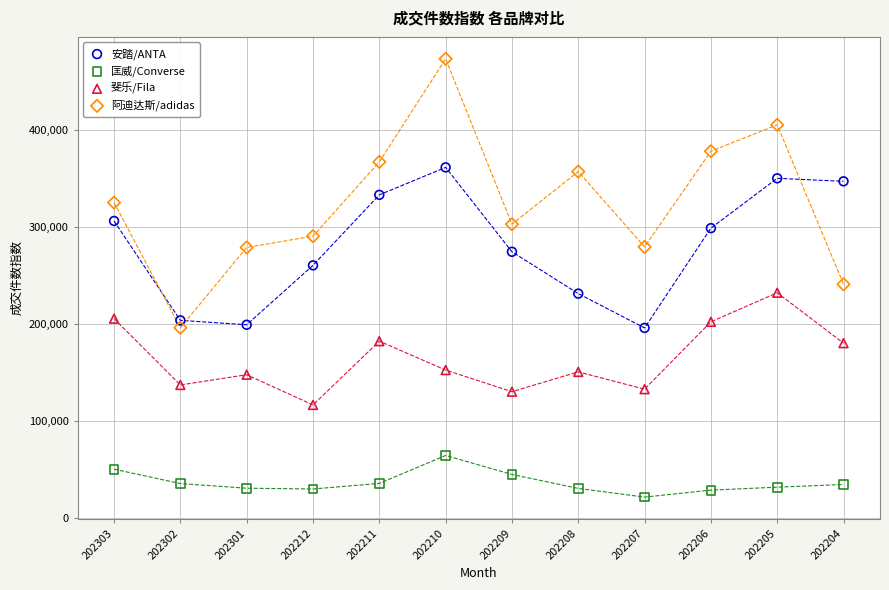

Which series reaches the minimum Y coordinate?

匡威/Converse